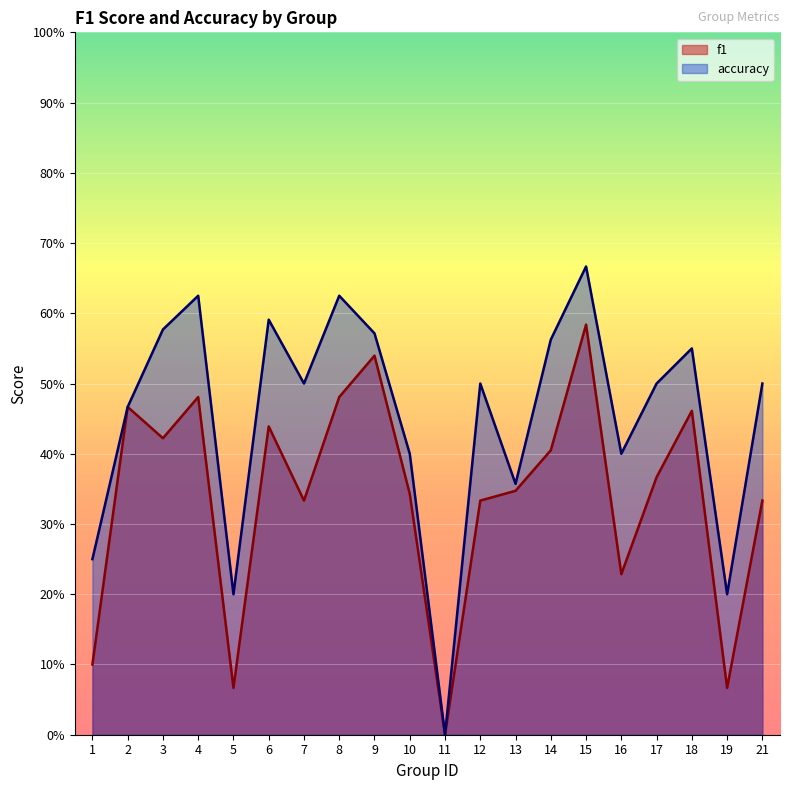

How many f1 values are between 0 and 1?

20